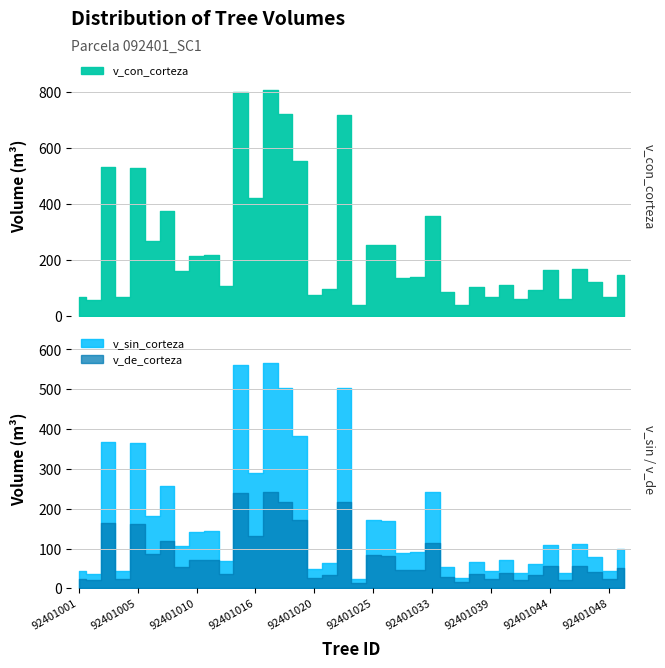

What value does the v_sin_corteza series have at 92401004?

42.6